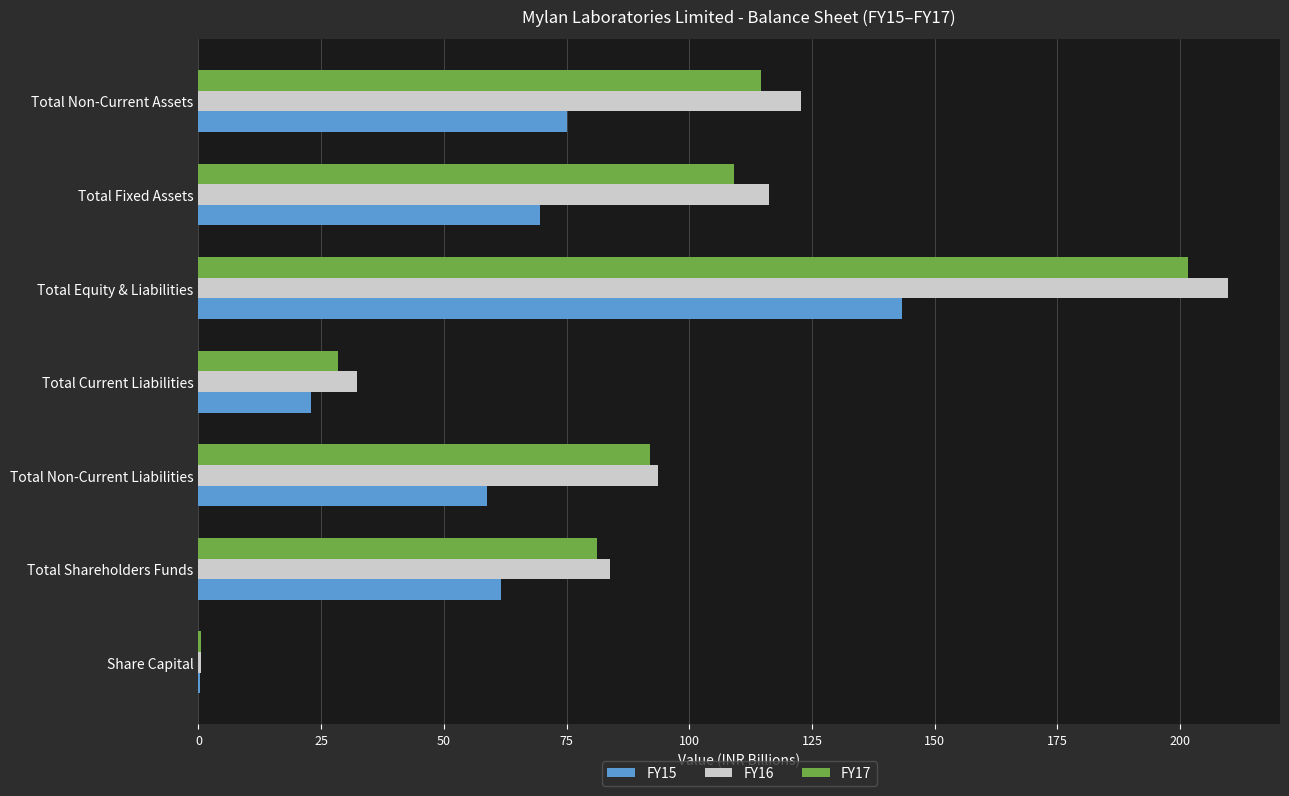

What is the maximum value shown in the chart?

209.8